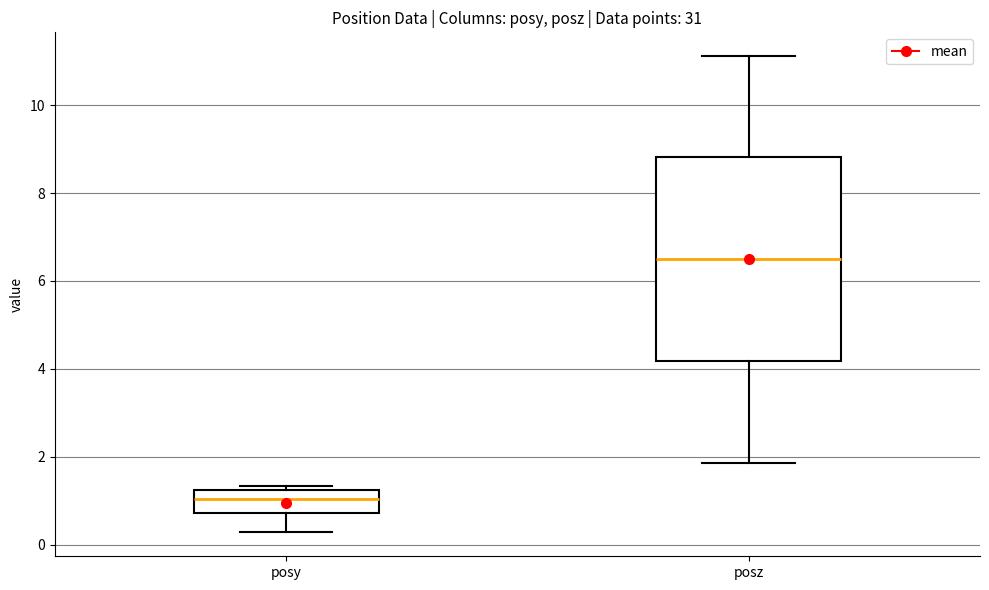

Reading left to right, read every box against the y-axis: the position of its median line, the range the box covers, and the ends of its whiskers. The values are not printed on the chart, so give them approximately, as read against the axis.

posy: median 1.0, box 0.8 to 1.2, whiskers 0.2 to 1.4
posz: median 6.6, box 4.2 to 8.8, whiskers 1.8 to 11.2